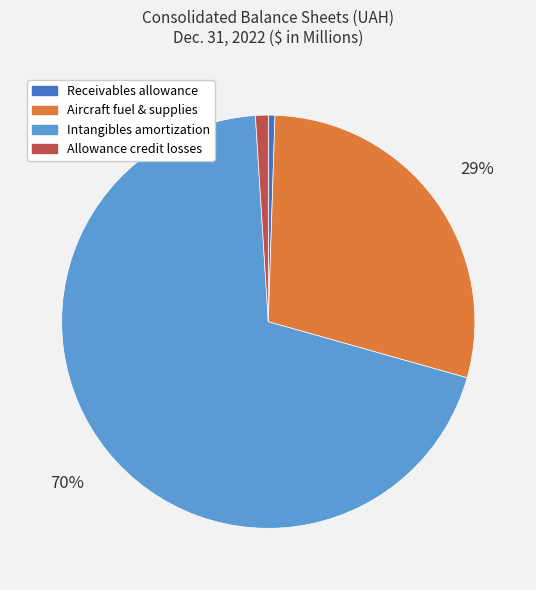

Is the sum of Receivables allowance and Intangibles amortization greater than half?

Yes